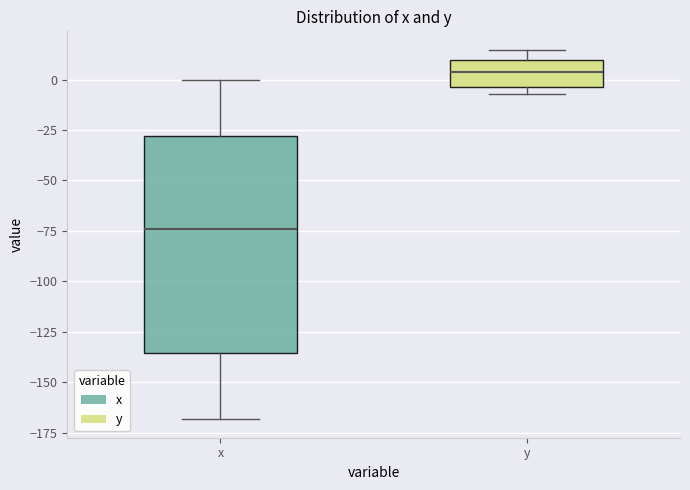

Reading left to right, transcribe this box plot: for each box, give where its median line is, the range the box spans, and where its two whiskers end, as read against the y-axis. The values are not printed on the chart, so give them approximately, as read against the axis.

x: median -75, box -135 to -30, whiskers -170 to 0
y: median 5, box -5 to 10, whiskers -5 (just below the box's lower edge) to 15